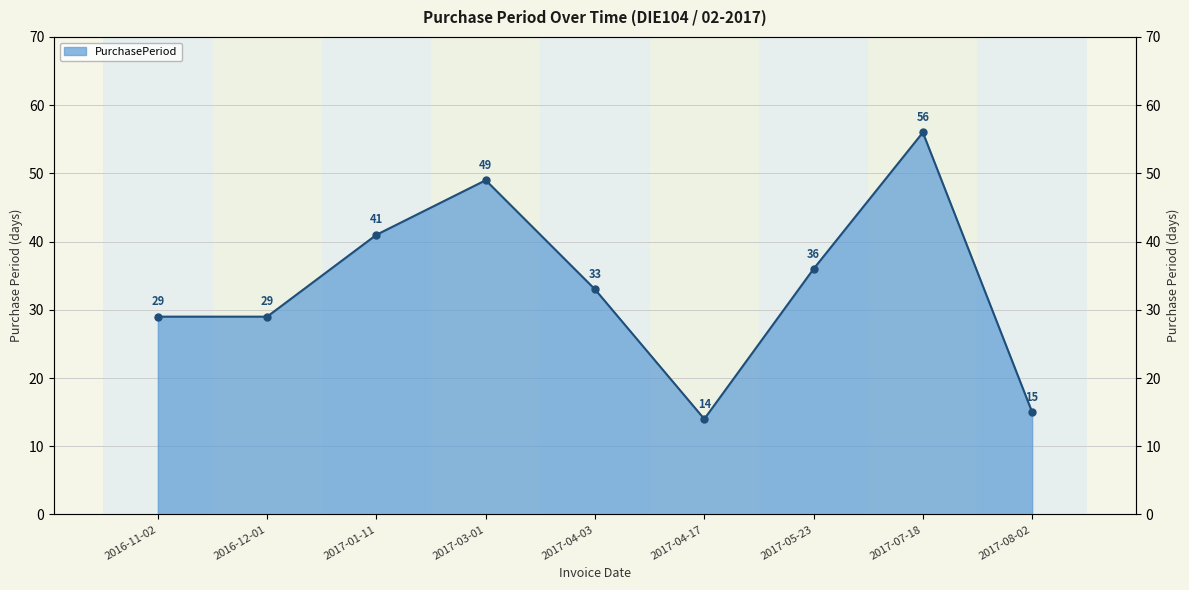

True or false: the data shows 15 at 2017-08-02.

True